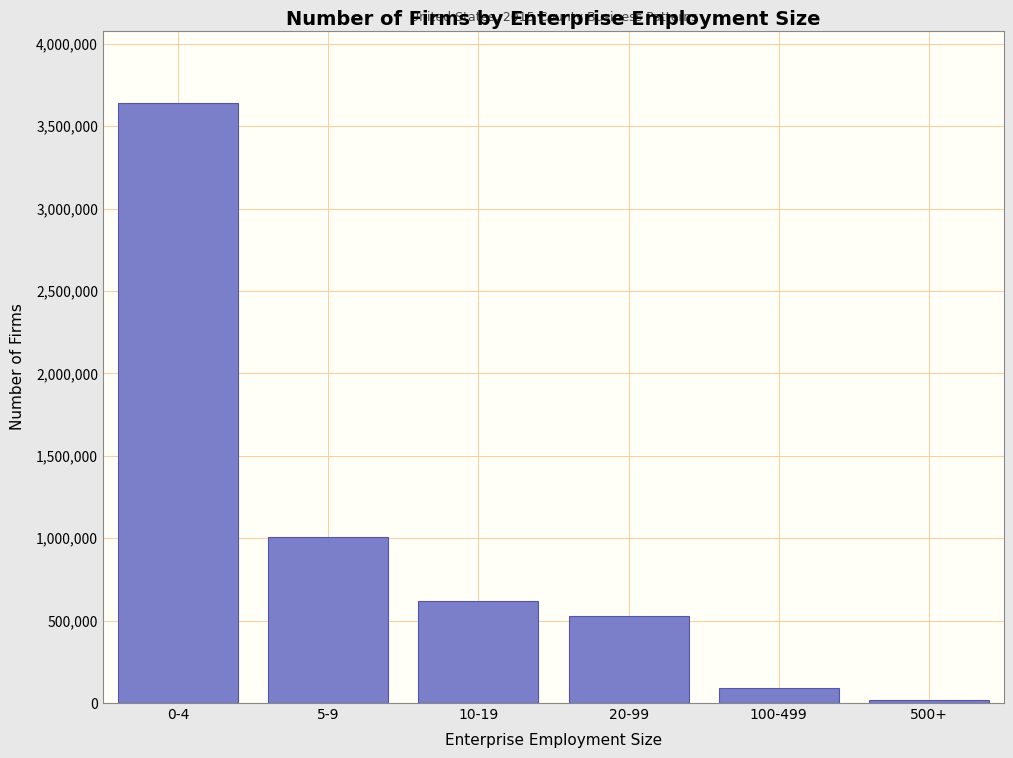

Reading left to right, extract all data points from this chart.

3643737	1004555	617390	526106	89479	19464